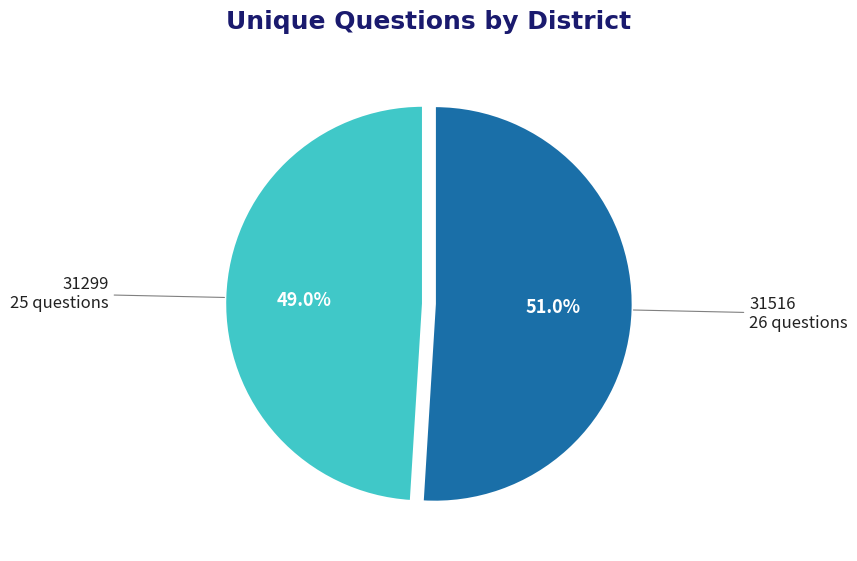

Is there a majority slice in this chart?

Yes